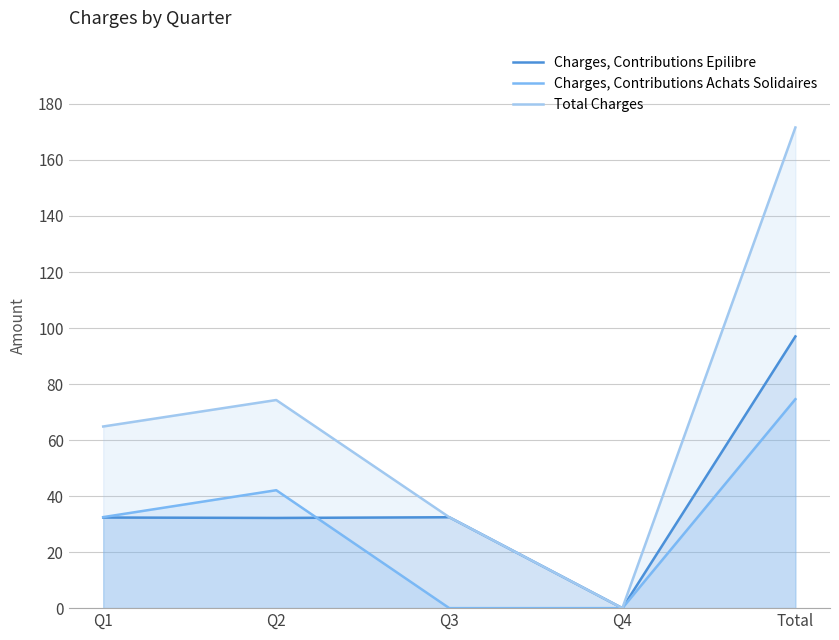

List the labels in order of Charges, Contributions Epilibre value, smallest first.

Q4, Q2, Q1, Q3, Total